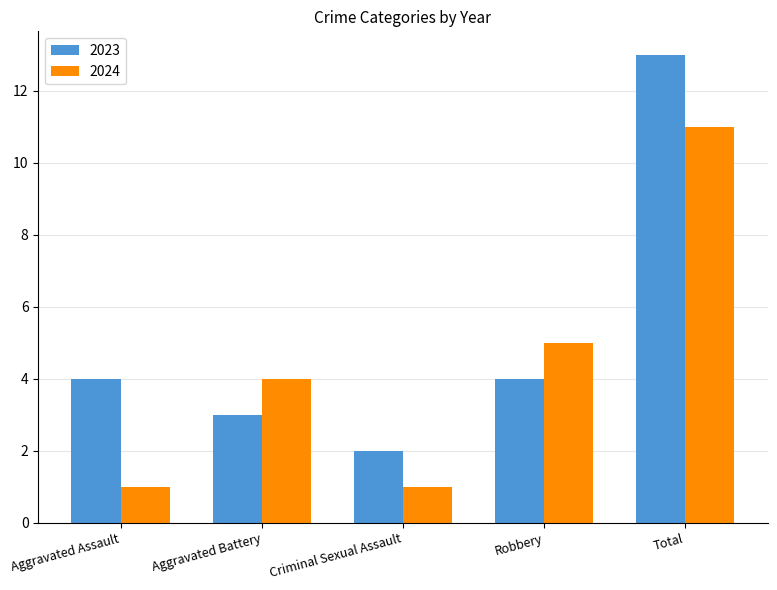

Which category has the highest value across all series?

Total